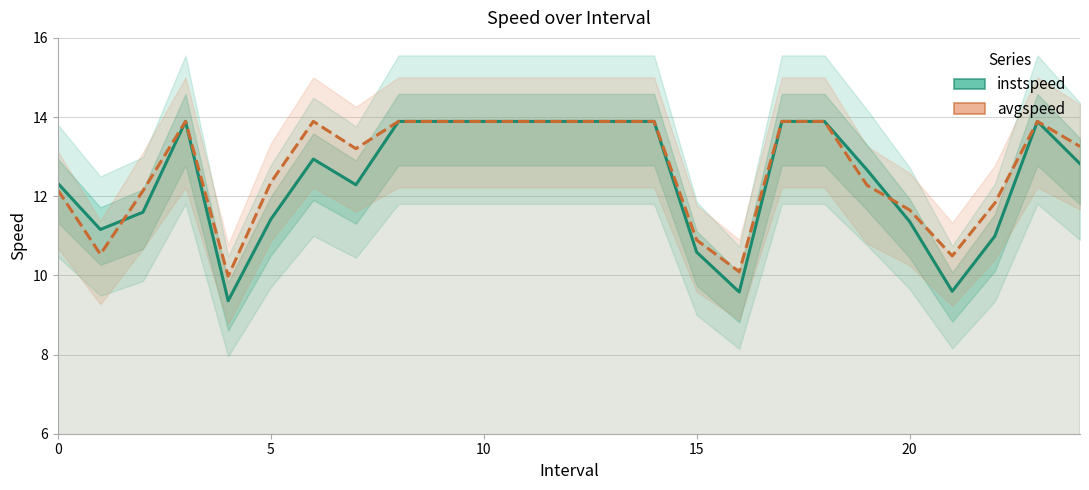

The instspeed series shows 9.6 at 16.0. True or false?

True